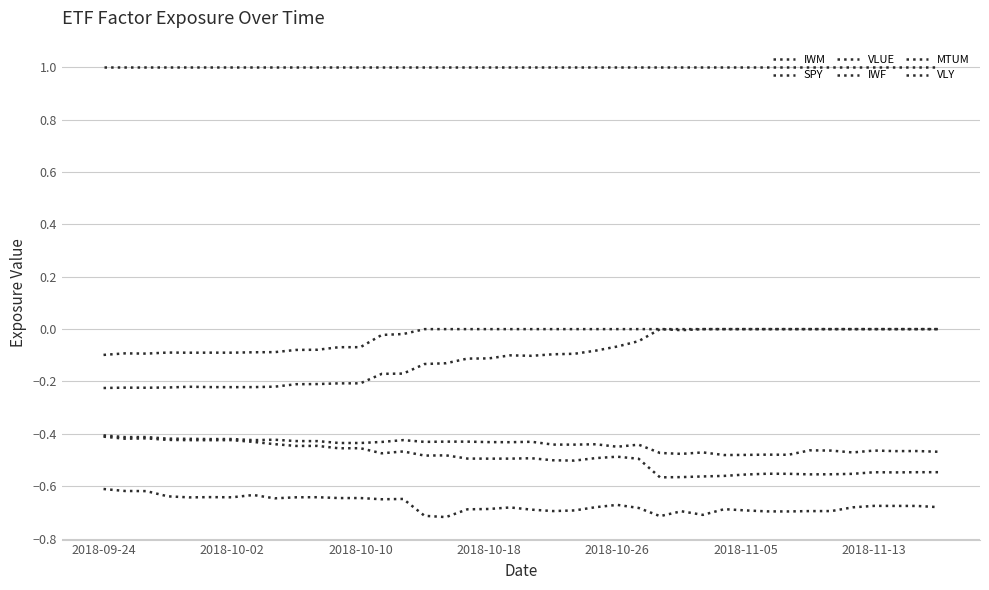

Does the chart have visible grid lines?

Yes